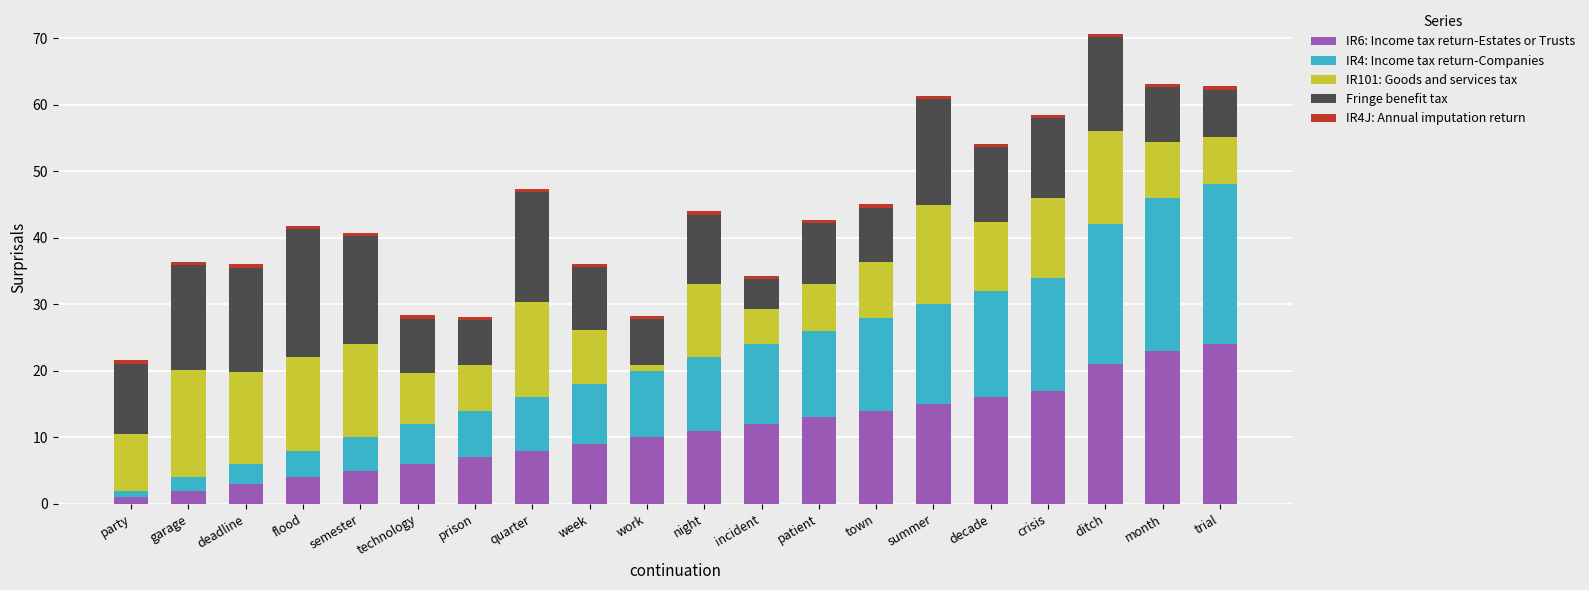

At which category is the sum across all series the highest?

ditch